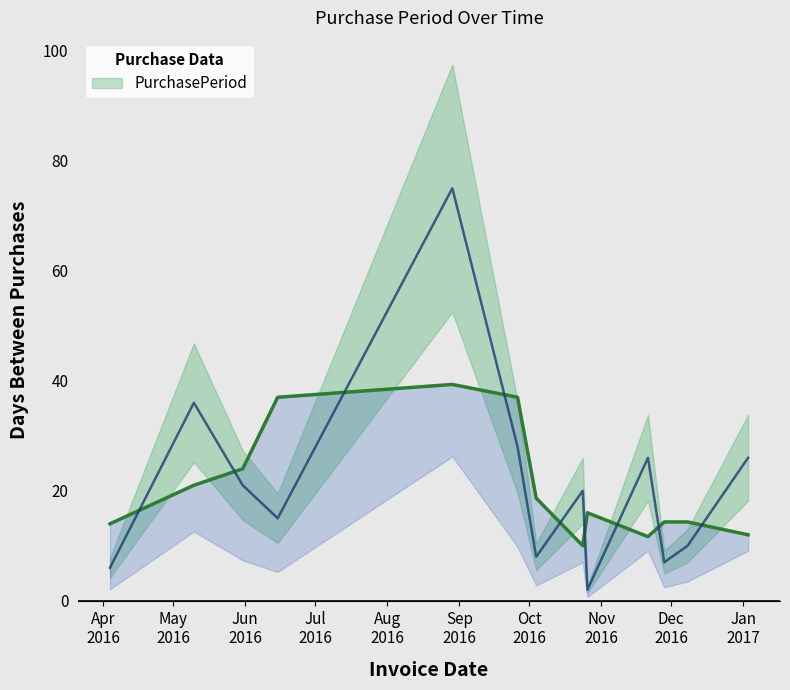

Which category has the highest value across all series?

2016-08-29